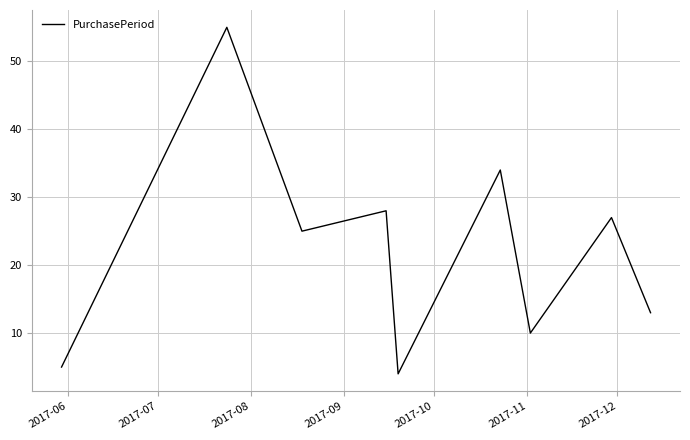

What is the smallest value displayed?

4